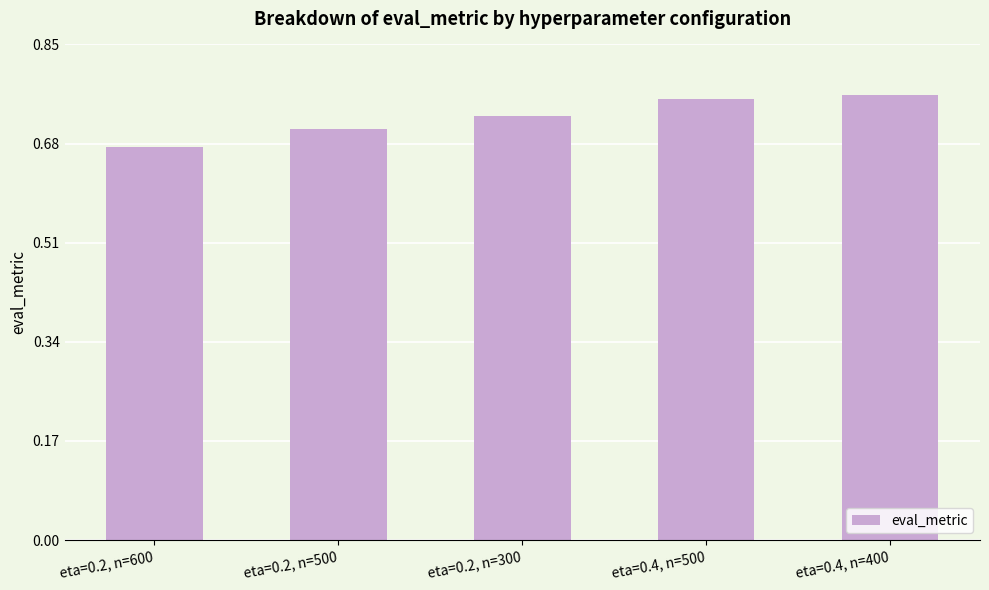

List the labels in order of value, smallest first.

eta=0.2, n=600, eta=0.2, n=500, eta=0.2, n=300, eta=0.4, n=500, eta=0.4, n=400